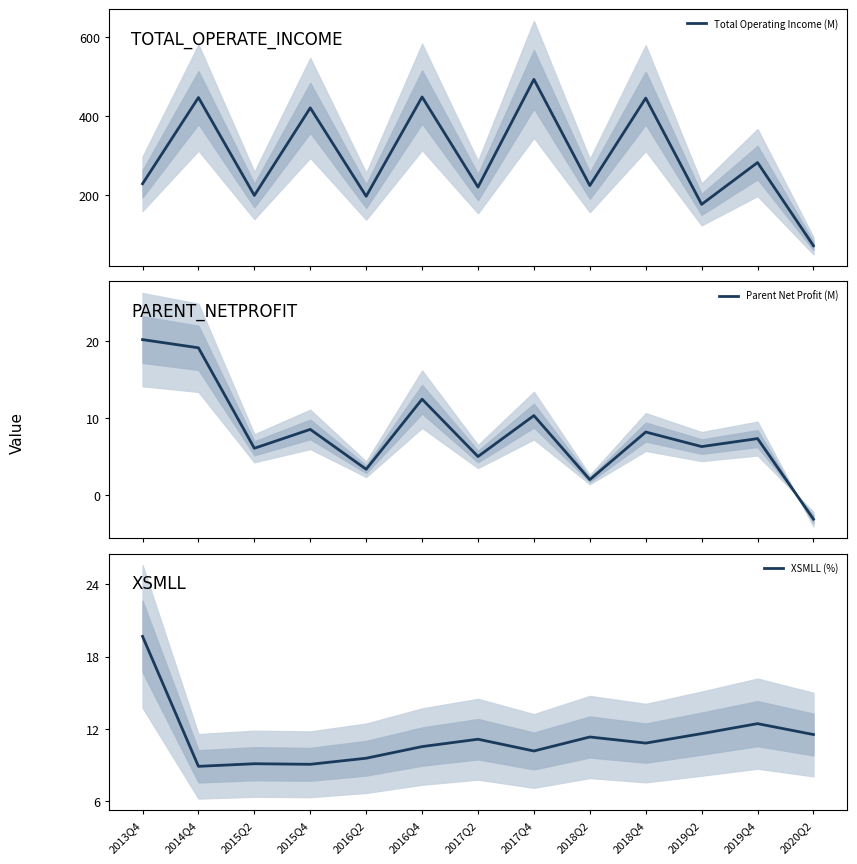

Is it true that Parent Net Profit (M) equals 28.7 at 2014Q4?

False